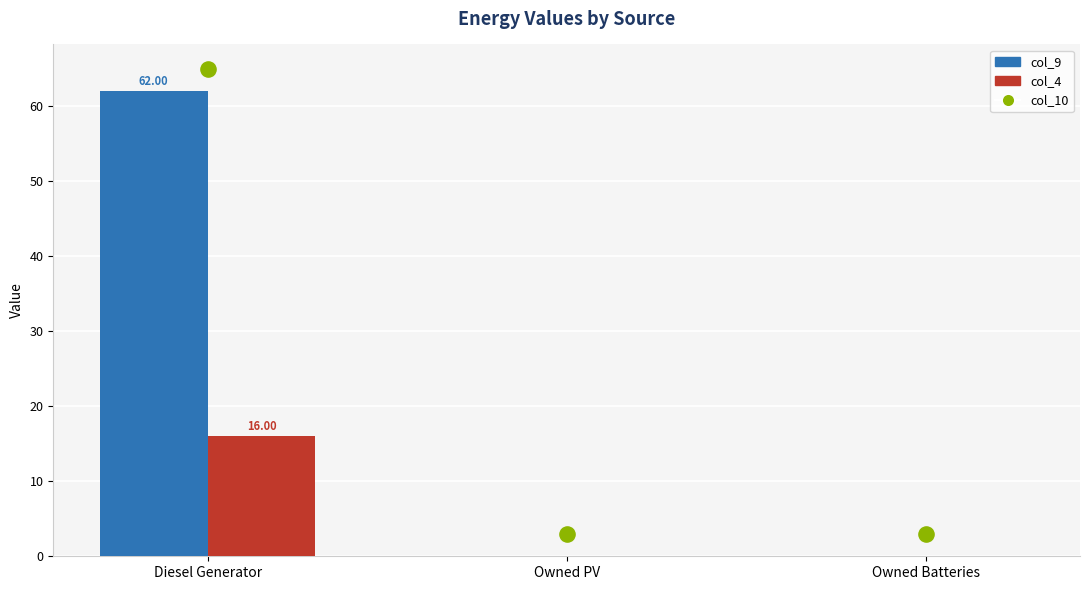

Which series contains the lowest Y value?

col_9